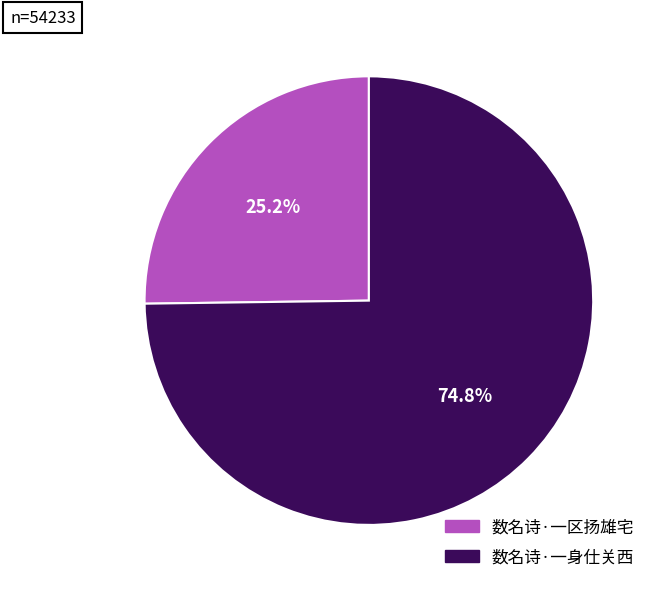

Between 数名诗·一身仕关西 and 数名诗·一区扬雄宅, which is larger?

数名诗·一身仕关西